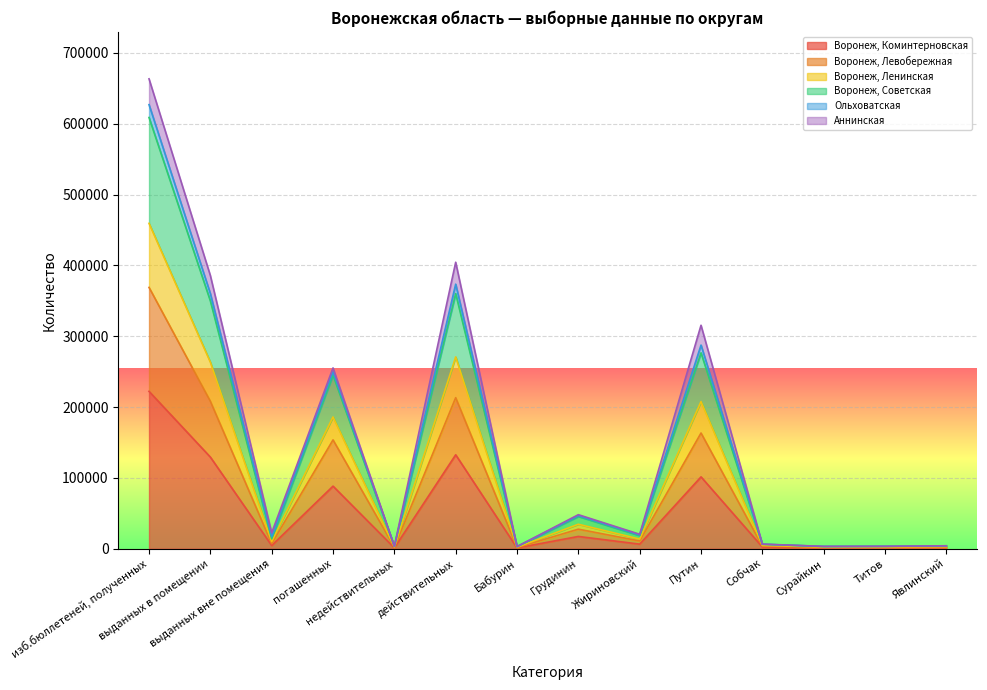

What value does the Воронеж, Советская series have at Собчак?

6359